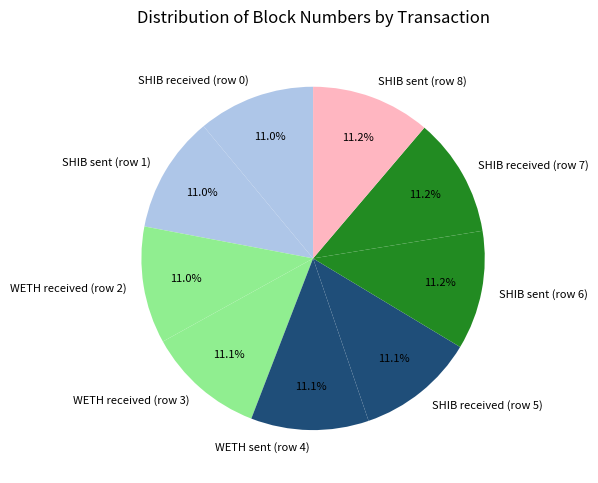

Count the number of slices in the pie.

9